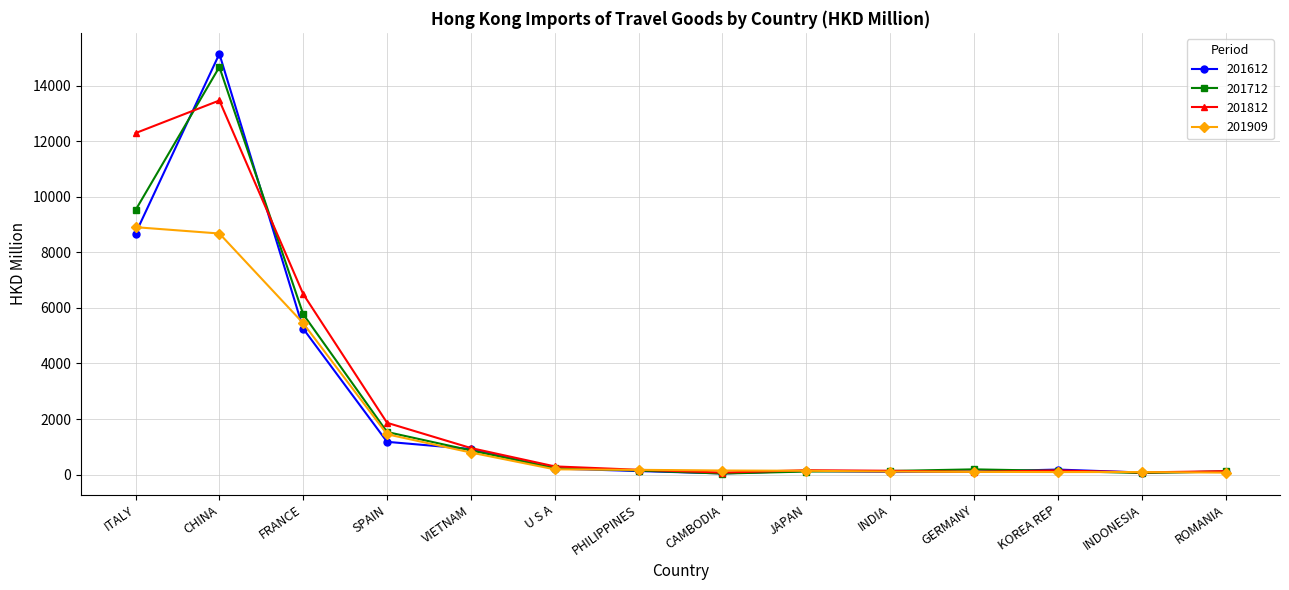

Which series has the widest spread of values?

201612